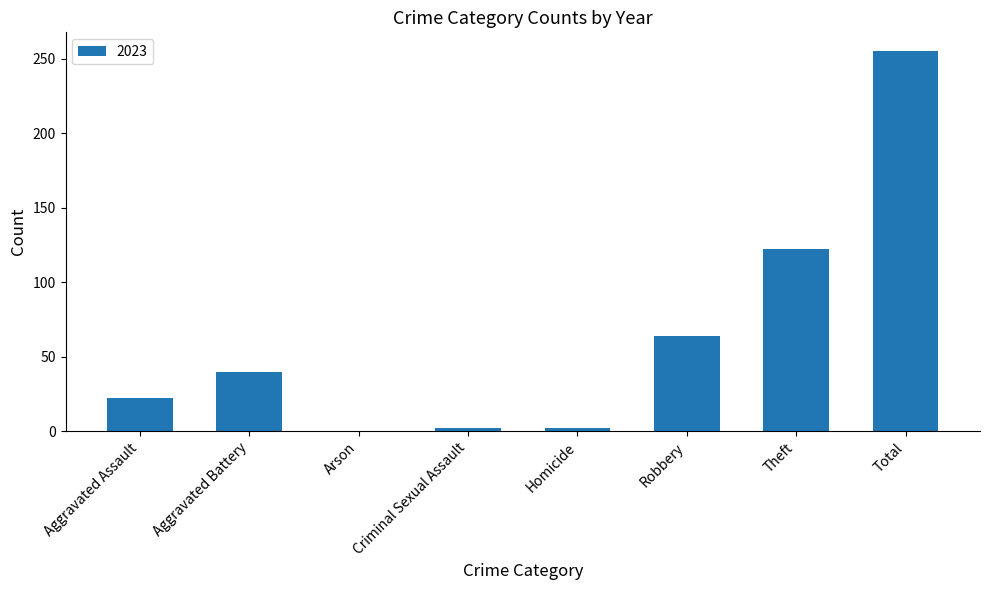

The value at Robbery is 64. True or false?

True